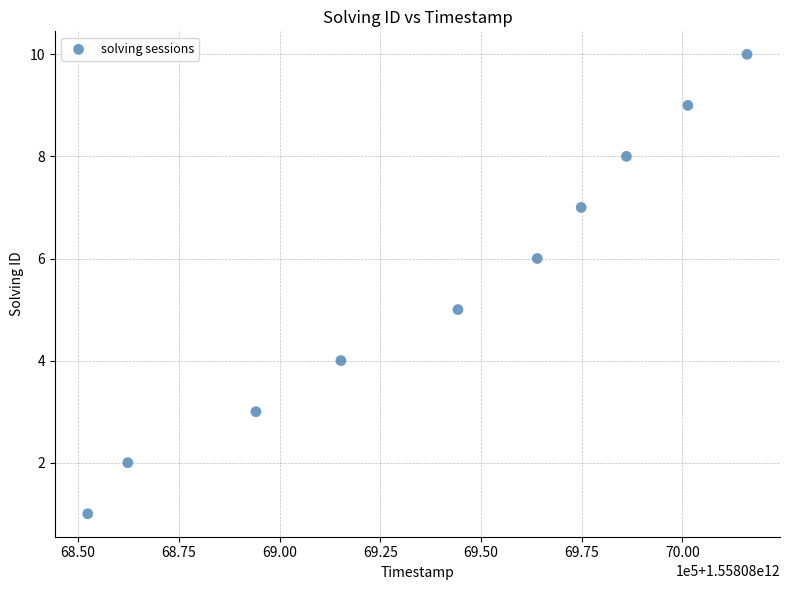

What is the average Y value?

6